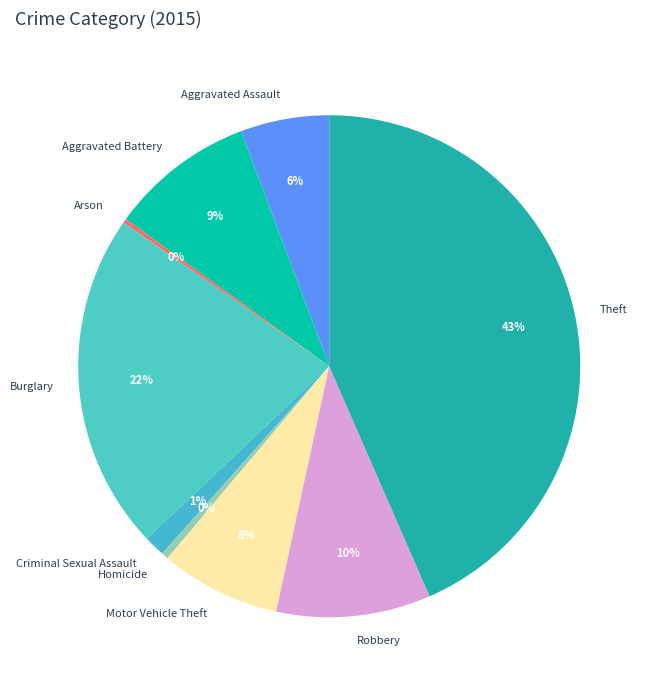

Approximately how many times larger is the value at Motor Vehicle Theft compared to Homicide?

17.5